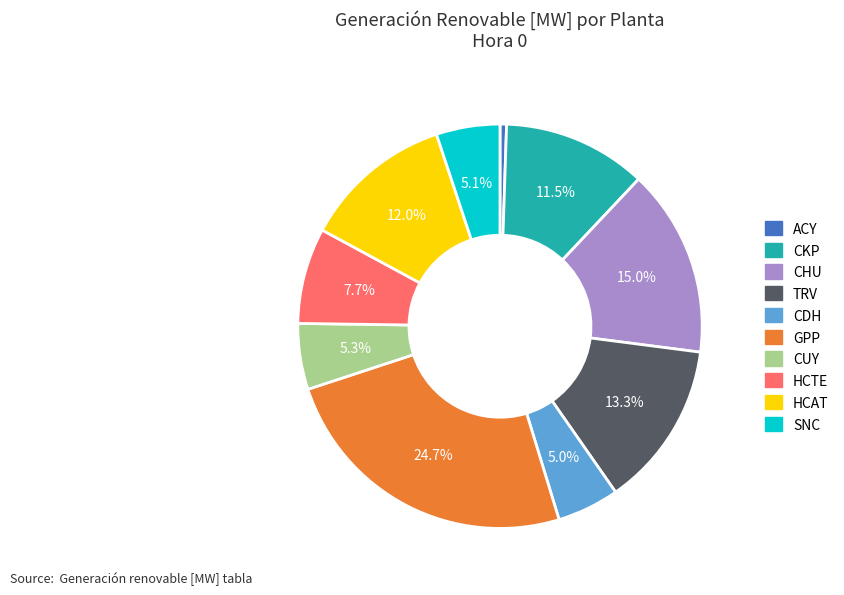

Does any single category account for the majority?

No